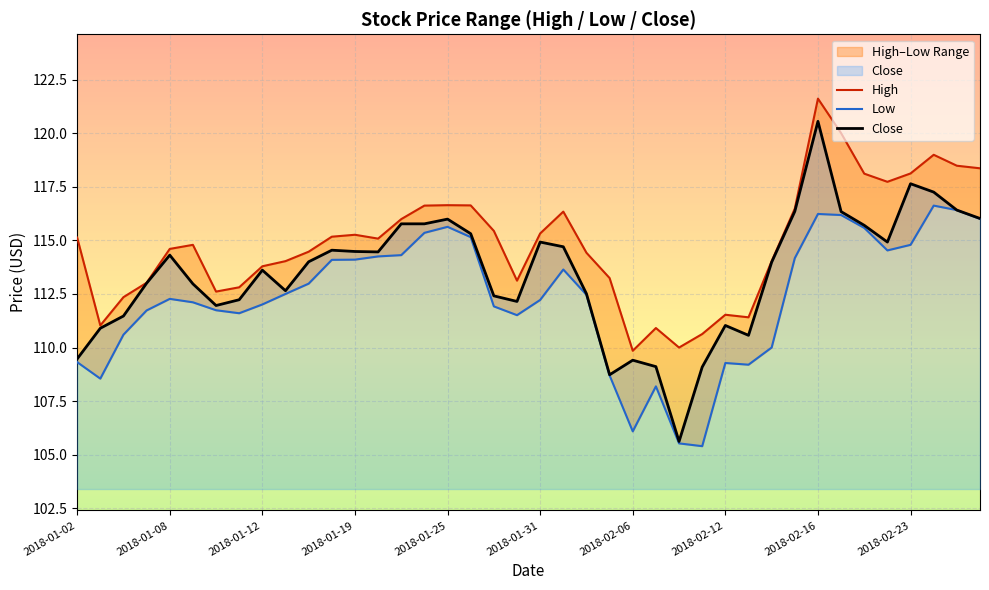

Which category has the highest value in the Close series?

2018-02-16